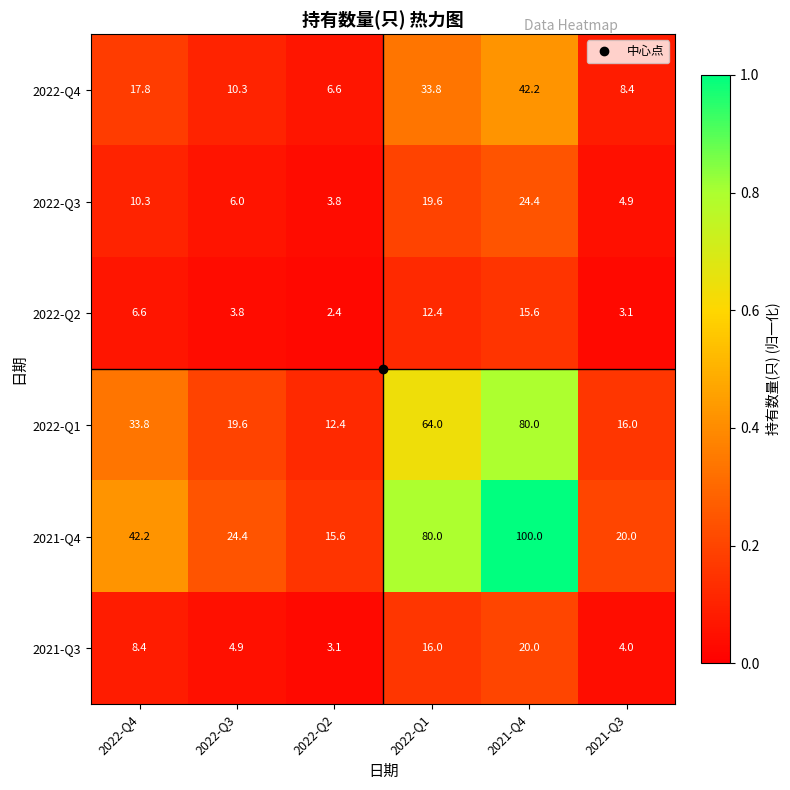

The value of 2021-Q3 at 2022-Q4 is 3.4. True or false?

False